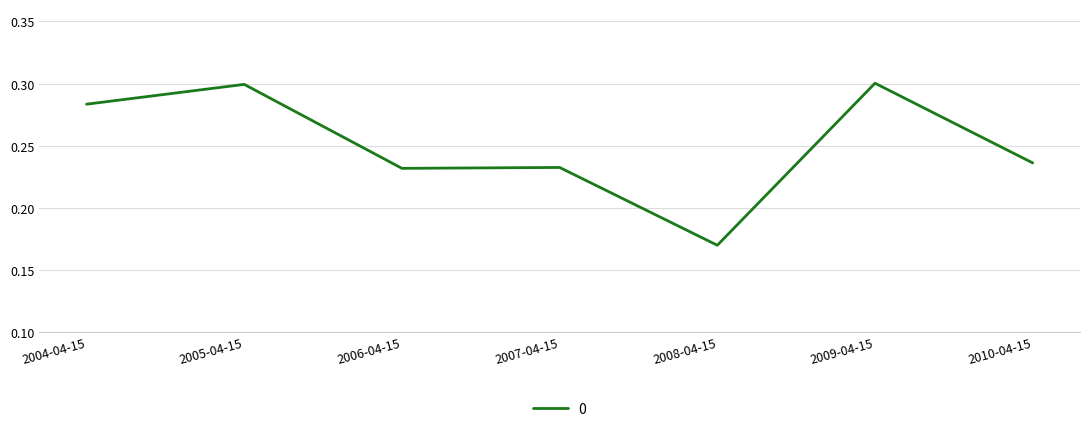

At which category does the data reach its first local peak?

2005-04-15